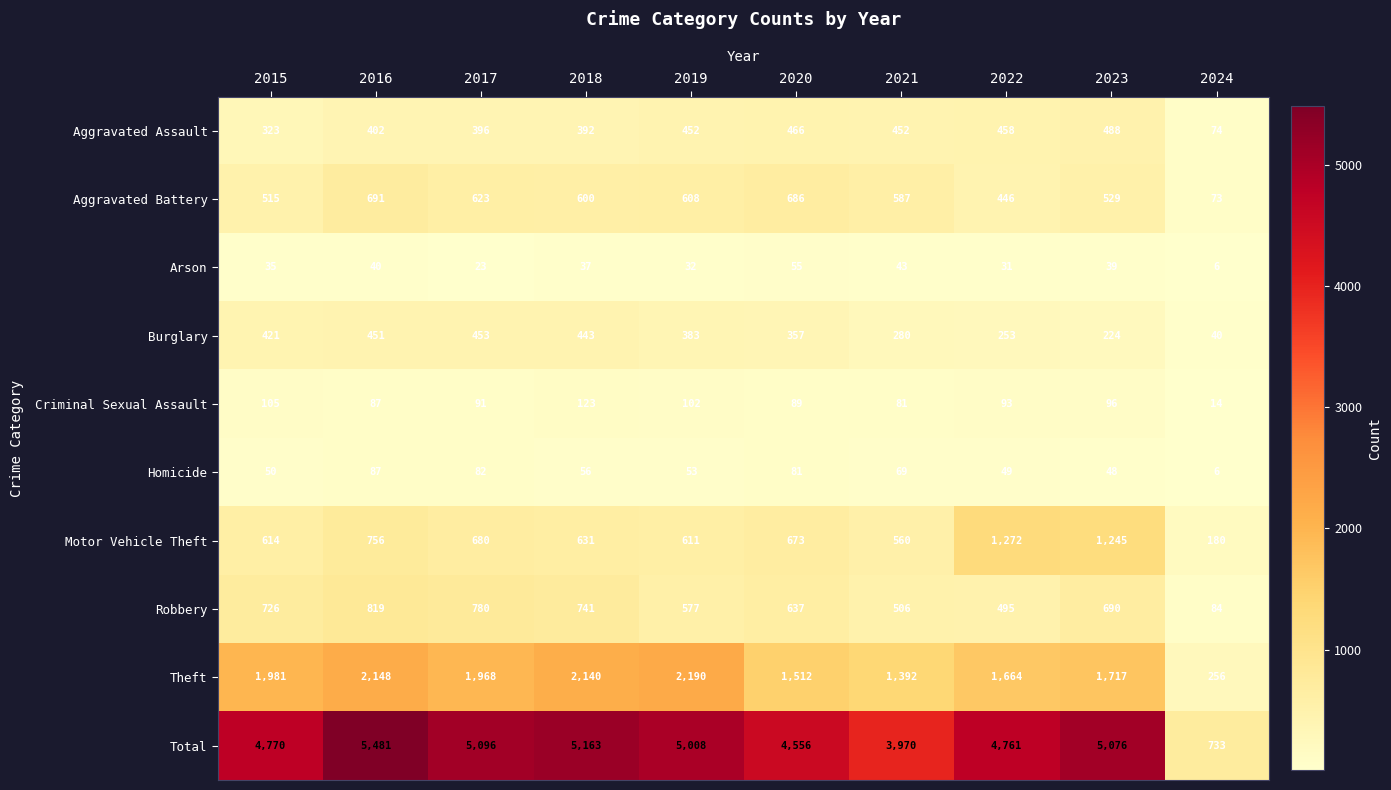

What is the sum of the Robbery values at 2015 and 2022?

1221